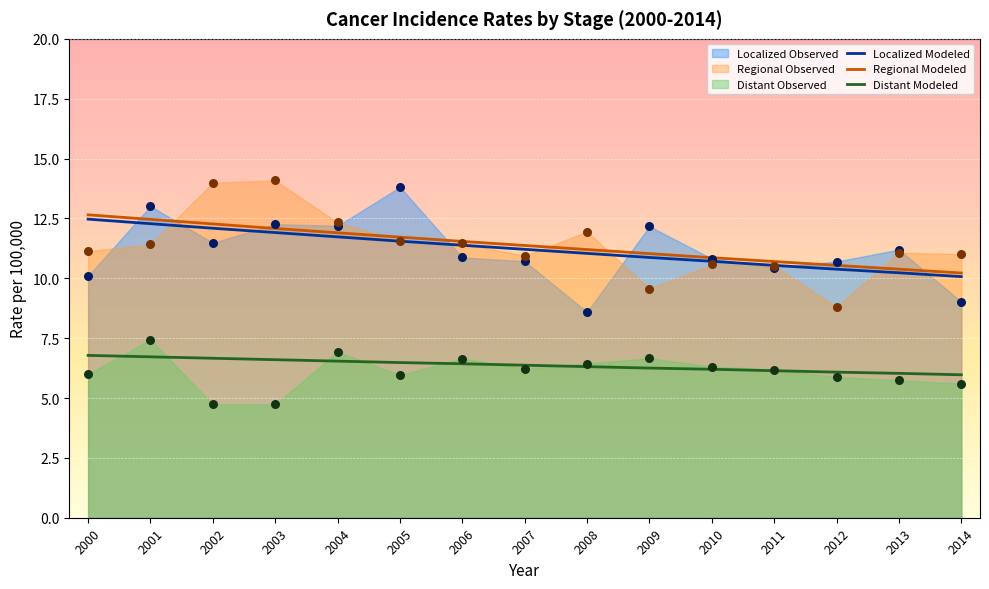

Which series has the widest spread of Y values?

Regional Modeled